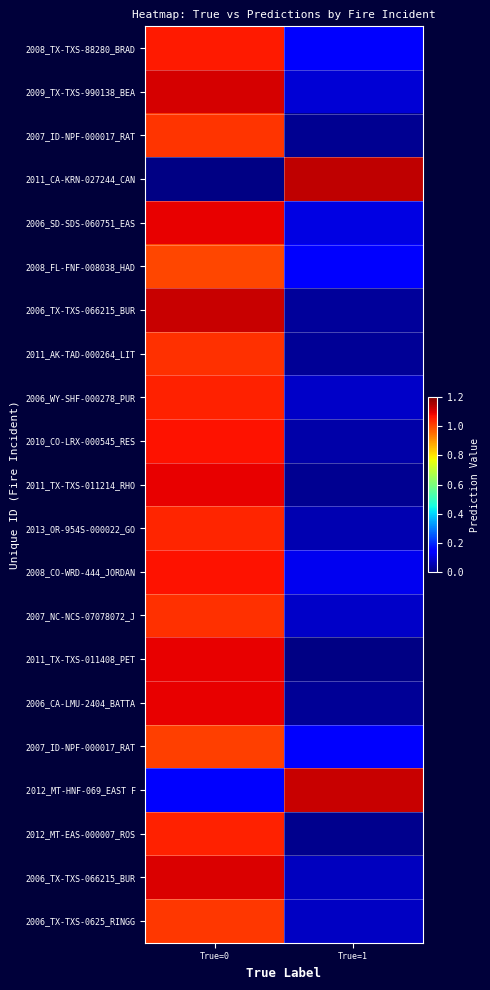

What is the total value across all series at True=1?

3.5